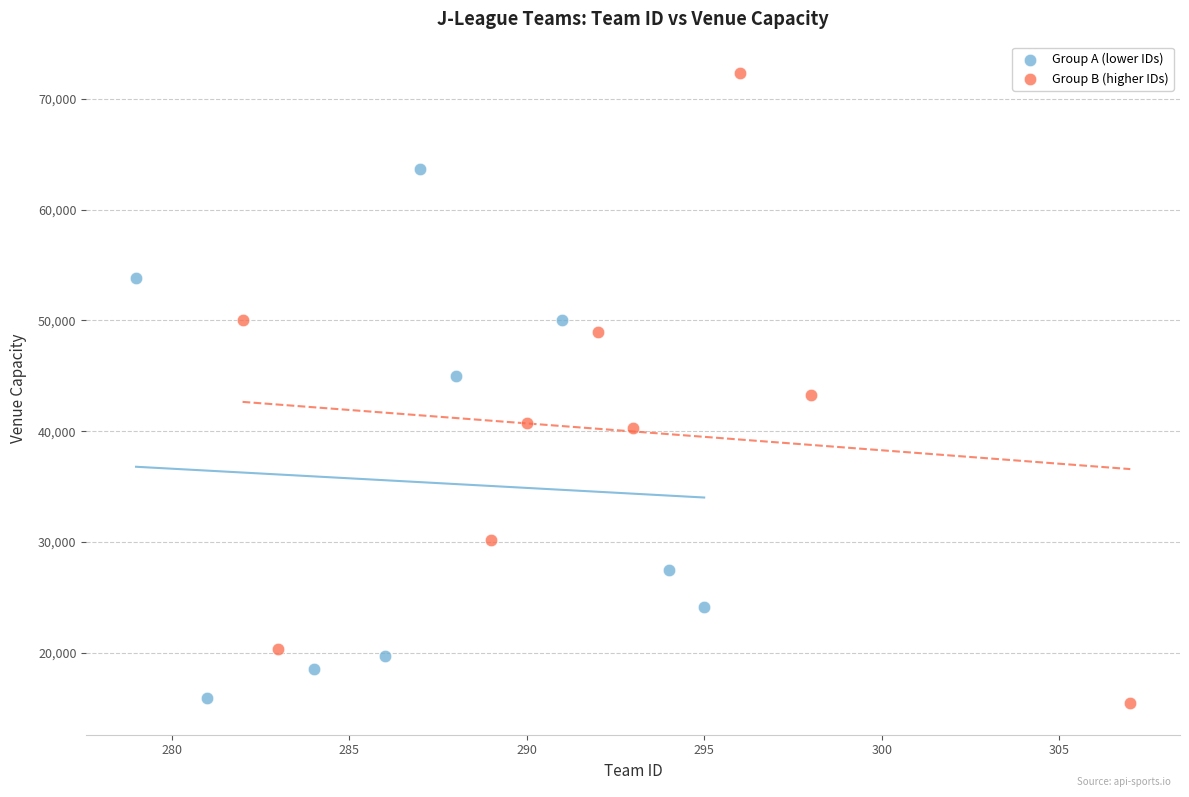

Which series reaches the maximum Y coordinate?

Group B (higher IDs)